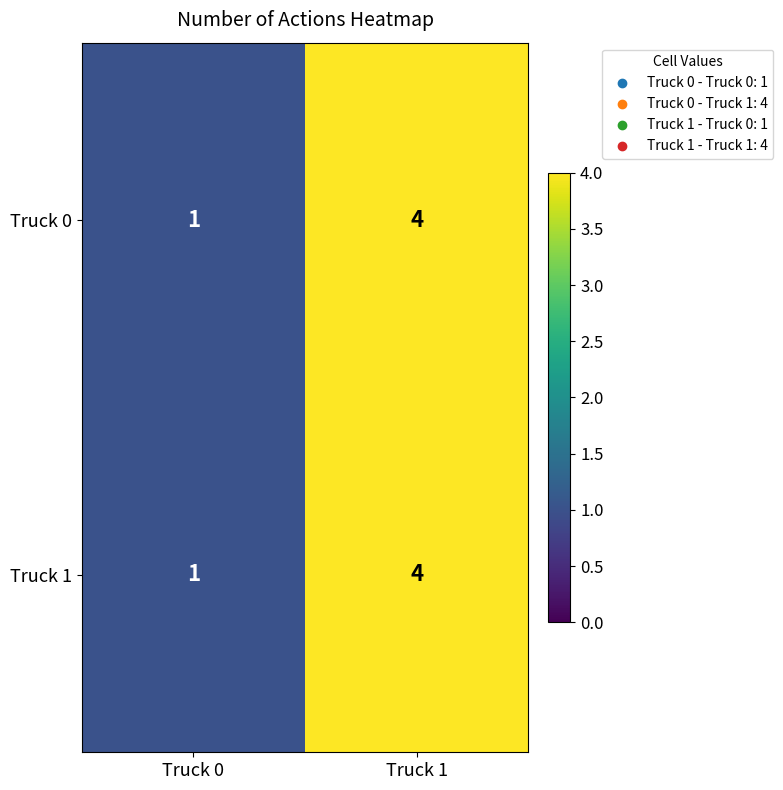

True or false: Truck 0 has a value of 1 at Truck 1.

False